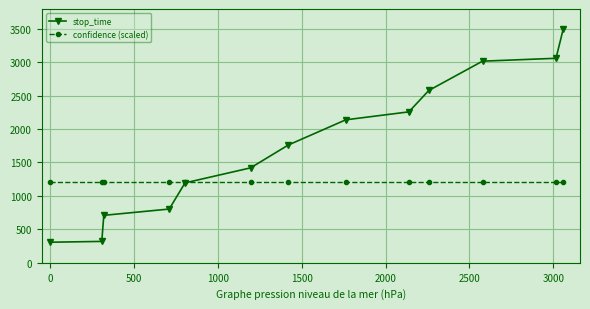

Which series has the largest total across all categories?

stop_time